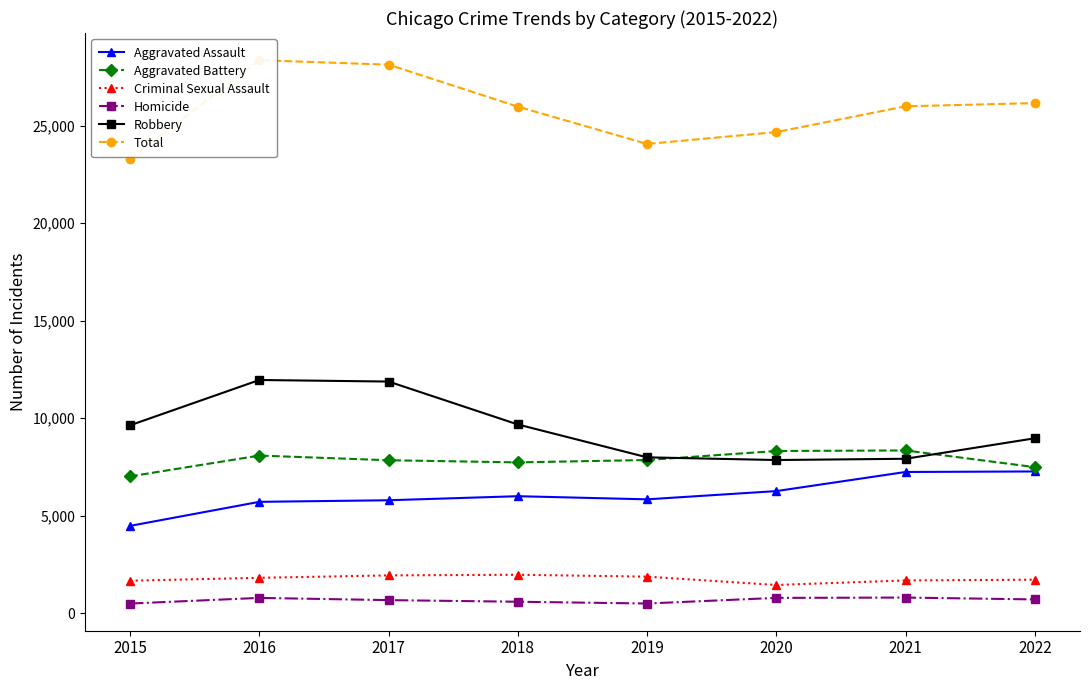

How many interior local valleys does the Aggravated Assault series have?

1